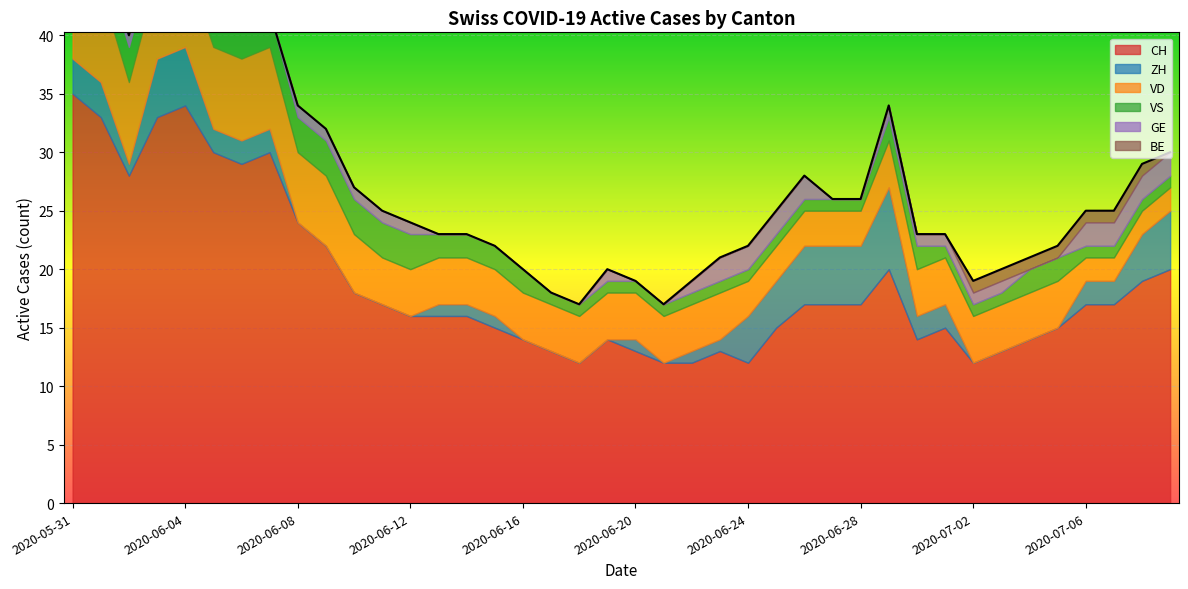

How many data points in ZH are less than 1?

14